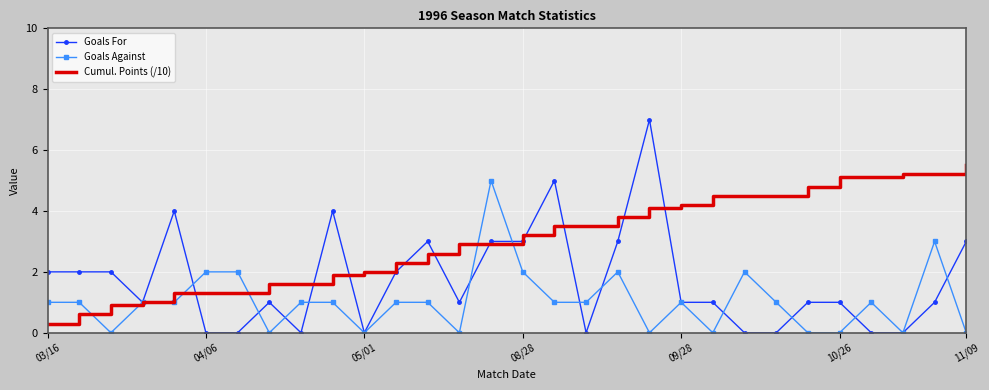

Rank the series by their average value, from highest to lowest.

Cumul. Points (/10), Goals For, Goals Against